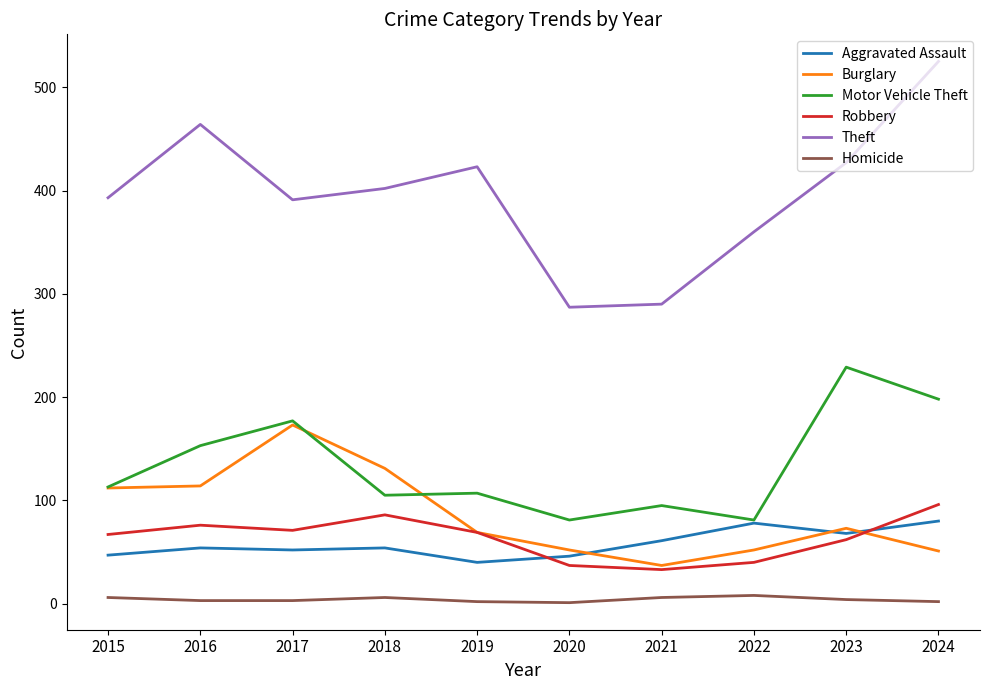

The Homicide series shows 8 at 2022. True or false?

True